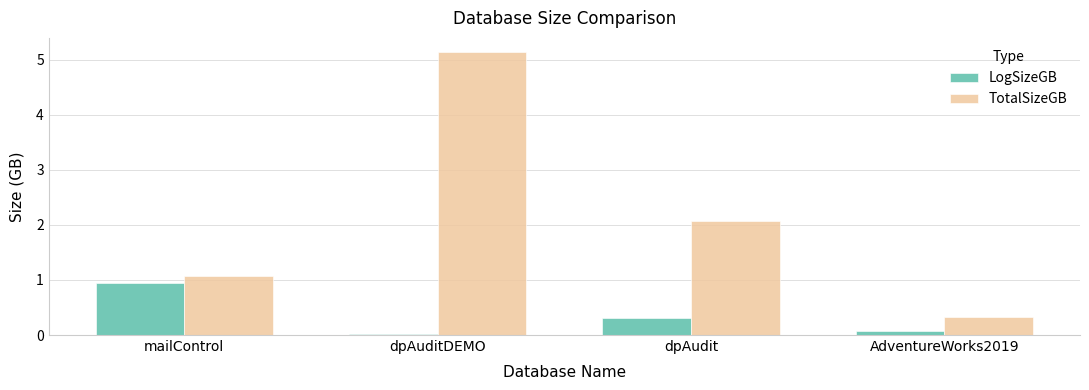

Which series has the largest total across all categories?

TotalSizeGB